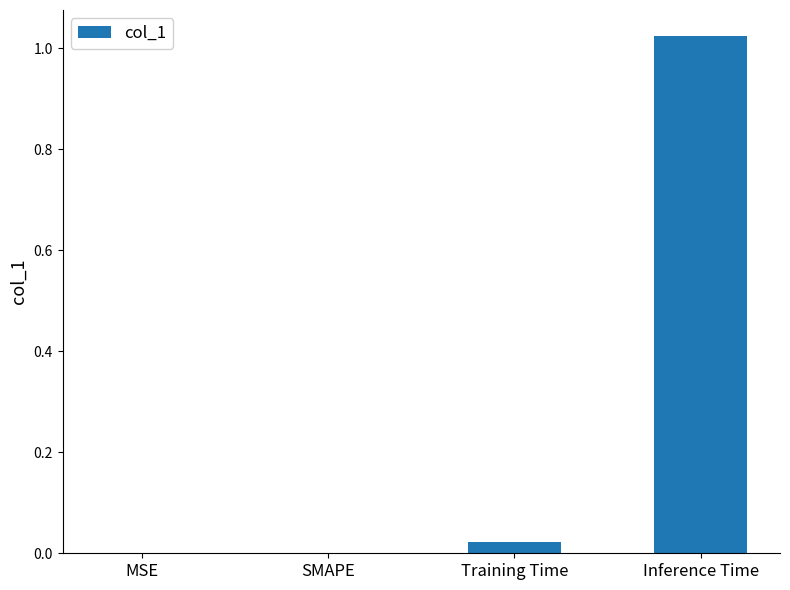

Which label corresponds to the largest value in the chart?

Inference Time